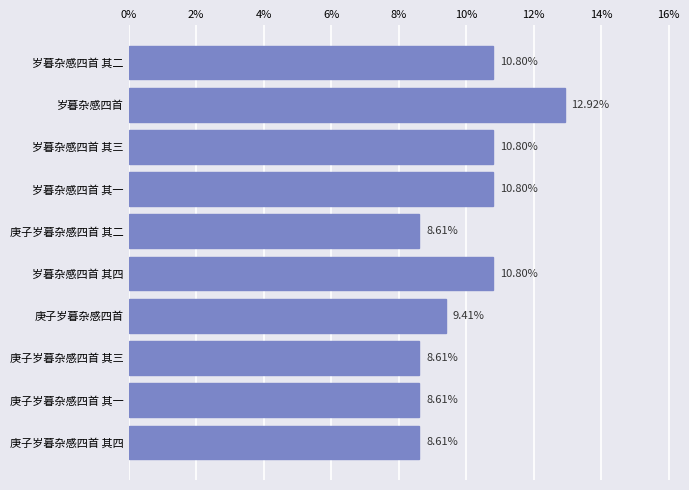

Where is the data nearest to the value 10?

庚子岁暮杂感四首